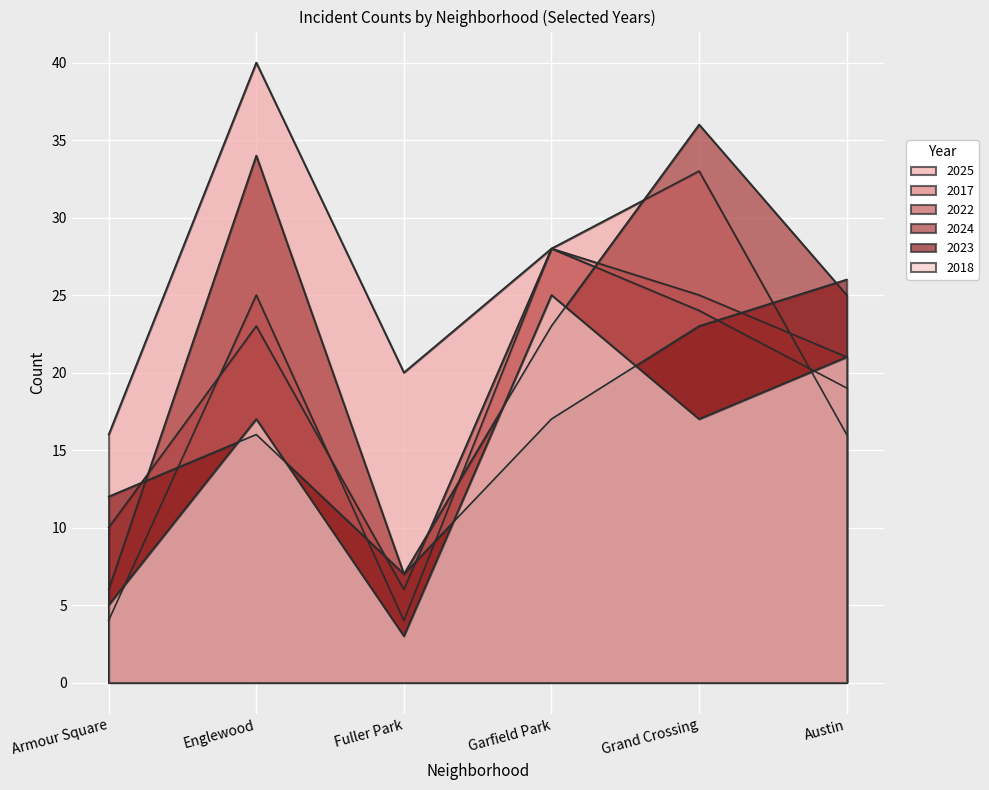

The value of 2022 at Armour Square is 14. True or false?

False